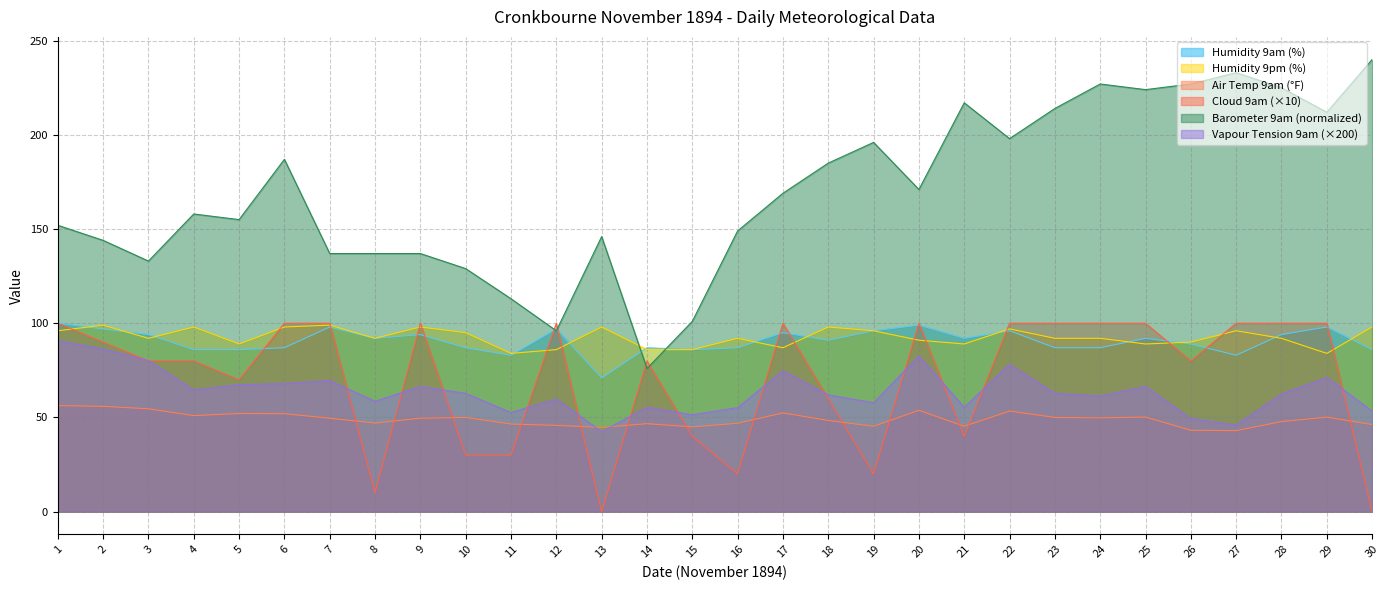

At which label does Cloud 9am reach its minimum?

13